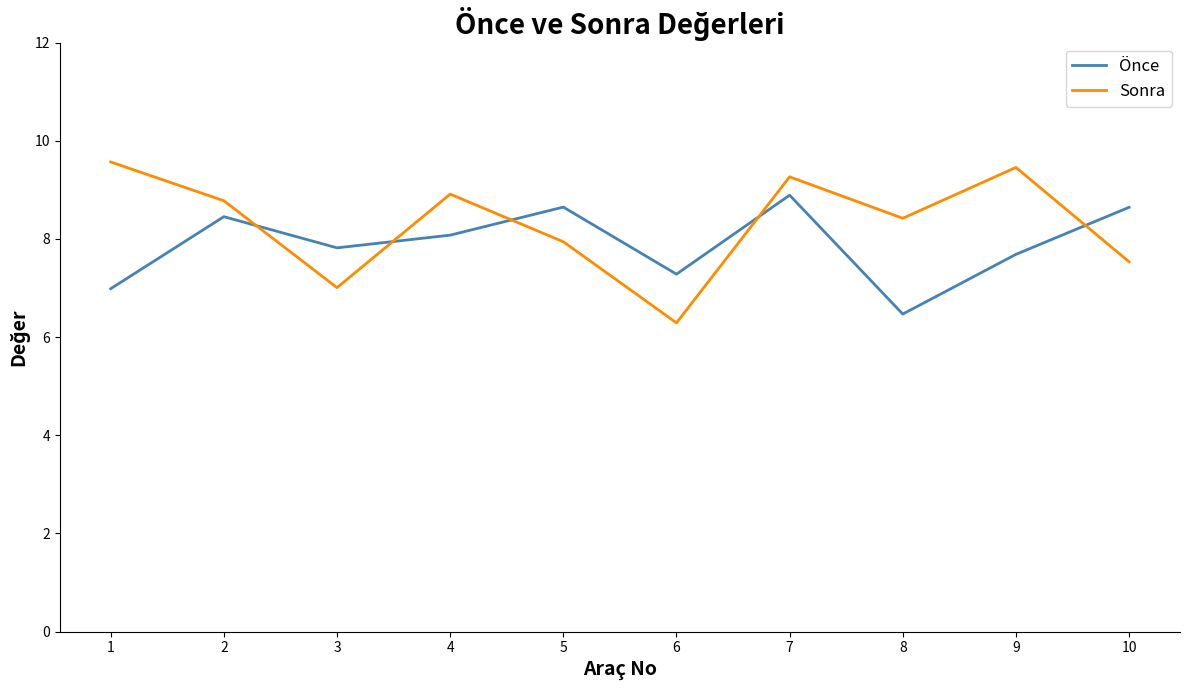

At 8, list the series in order from largest to smallest.

Sonra, Önce